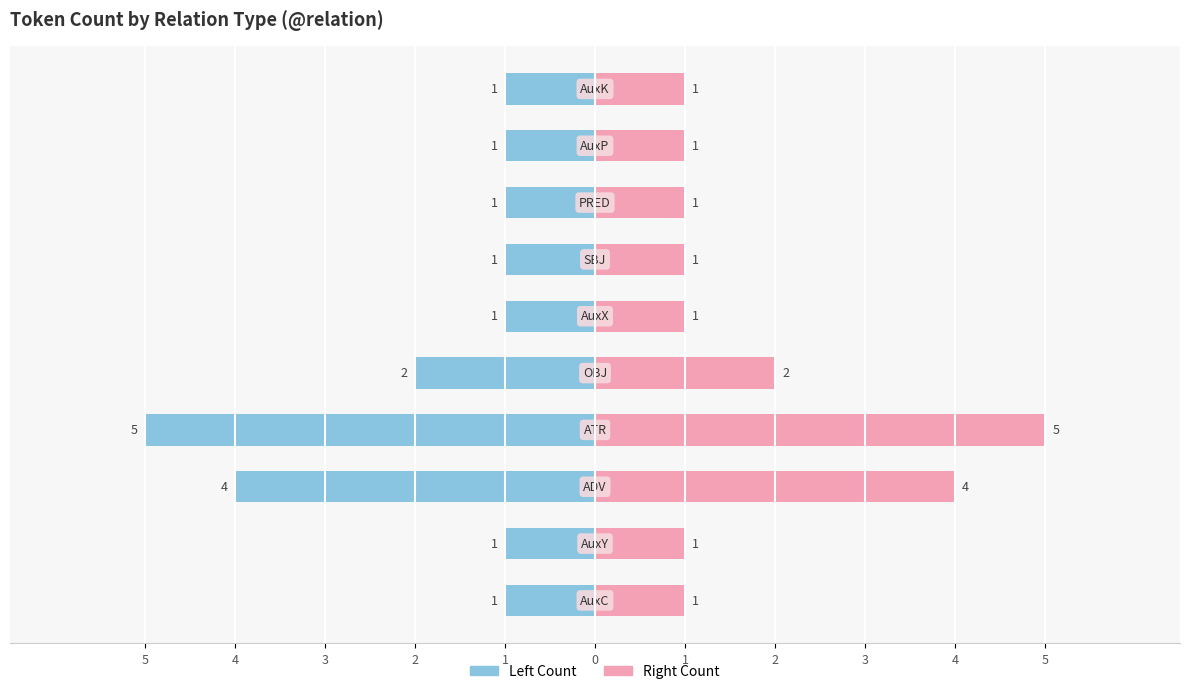

At how many categories does at least one series exceed 2?

2